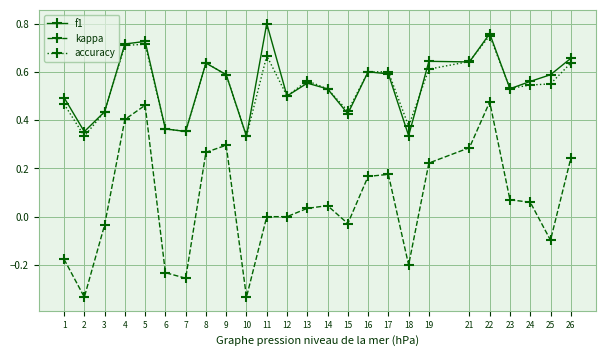

Which category has the highest value in the accuracy series?

22